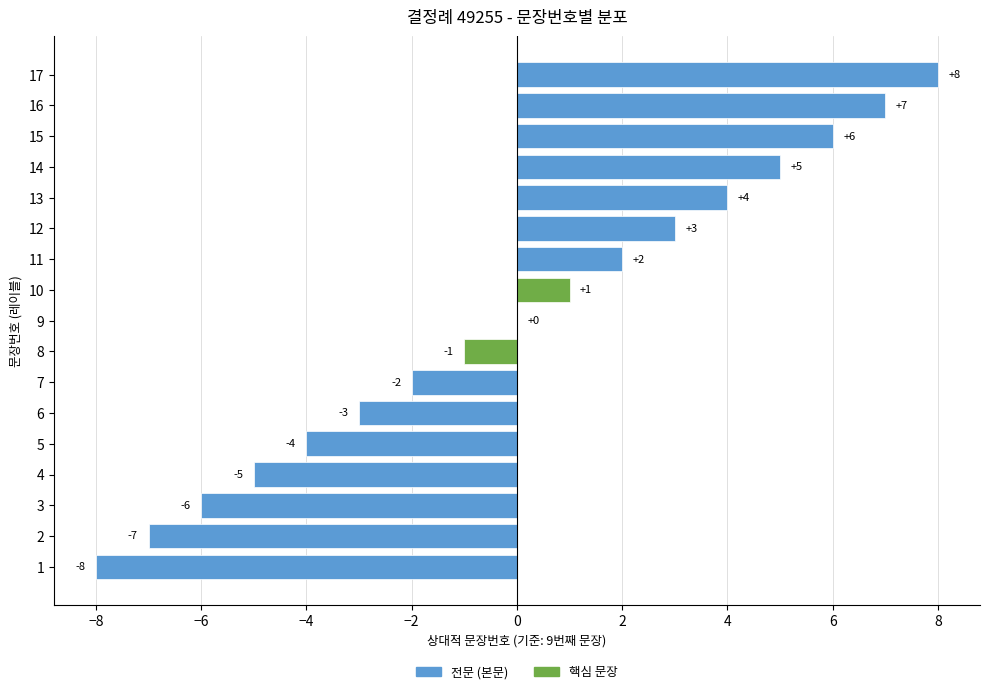

The value at 7 is -2. True or false?

True